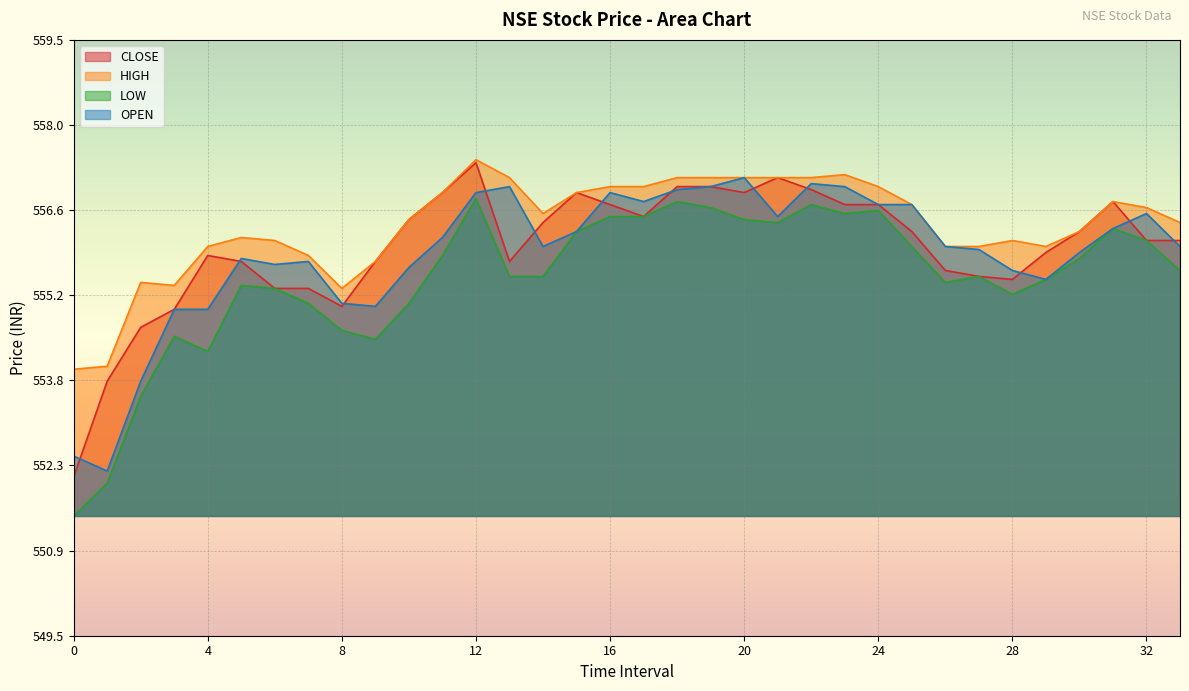

Where does the OPEN series first go above 556?

11